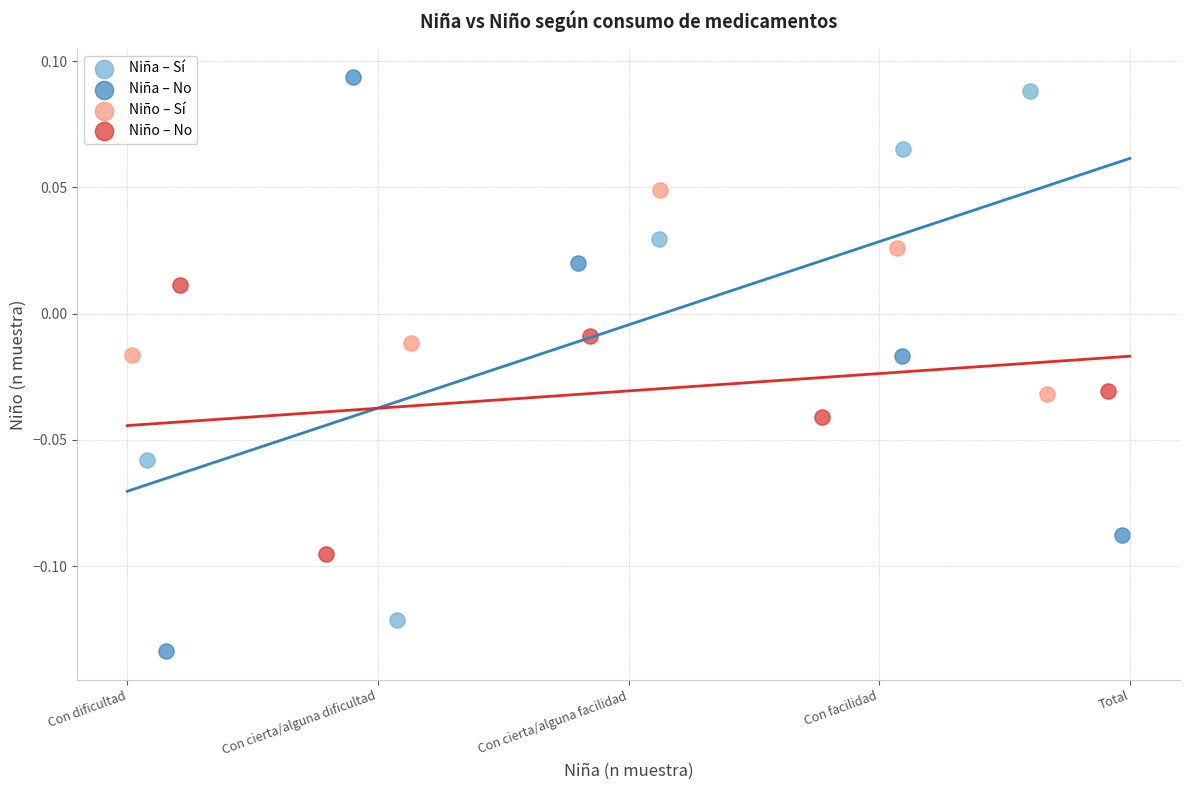

Which series reaches the minimum Y coordinate?

Niña – No